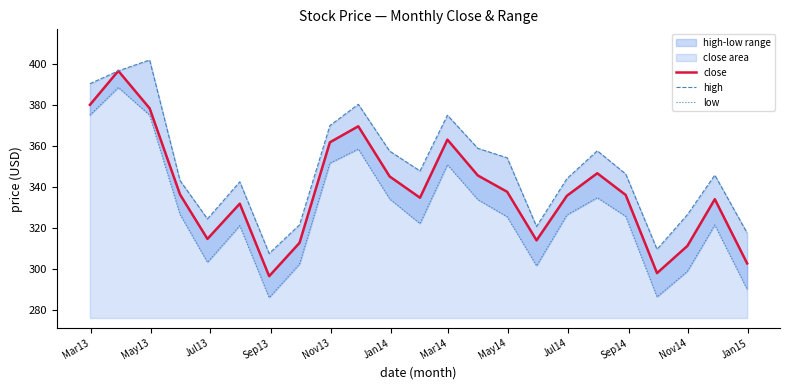

What is the highest value of the close series?

396.8